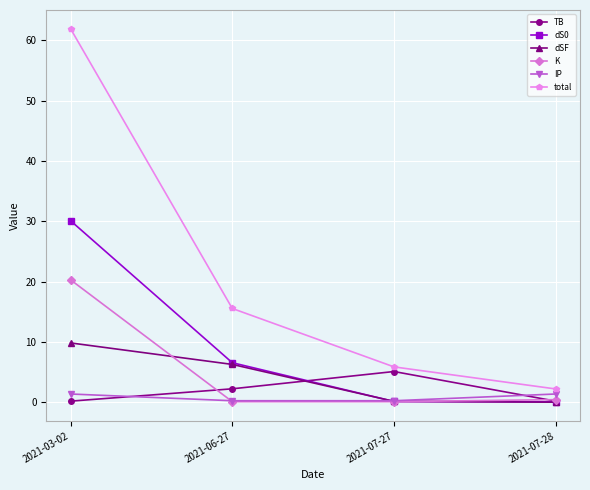

What is the label of the 4th point from the left?

2021-07-28